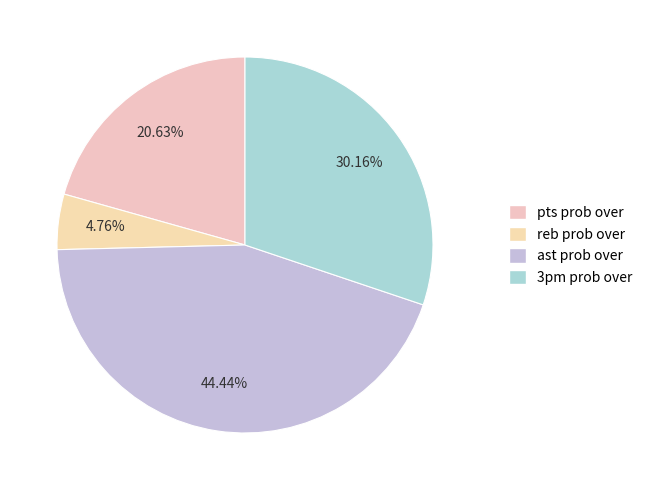

What percentage is NOT represented by pts prob over?

79.4%